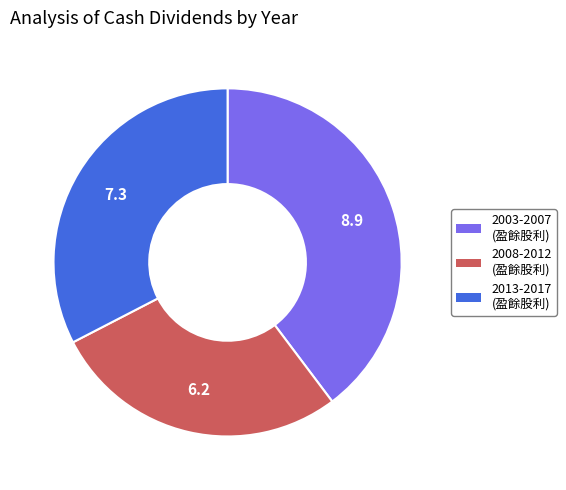

Count the number of slices in the pie.

3